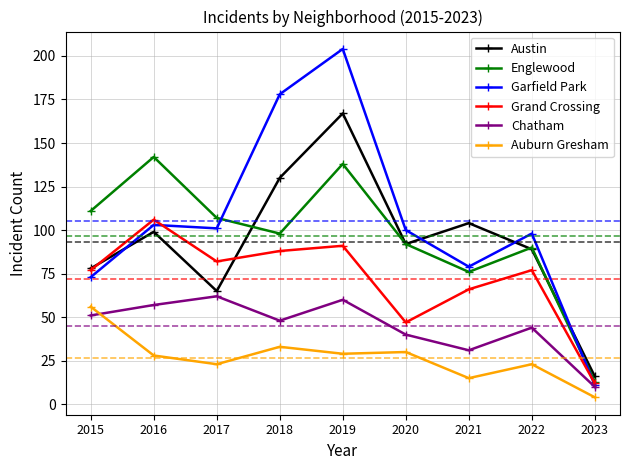

Between 2018 and 2022, which series saw the biggest shift?

Garfield Park